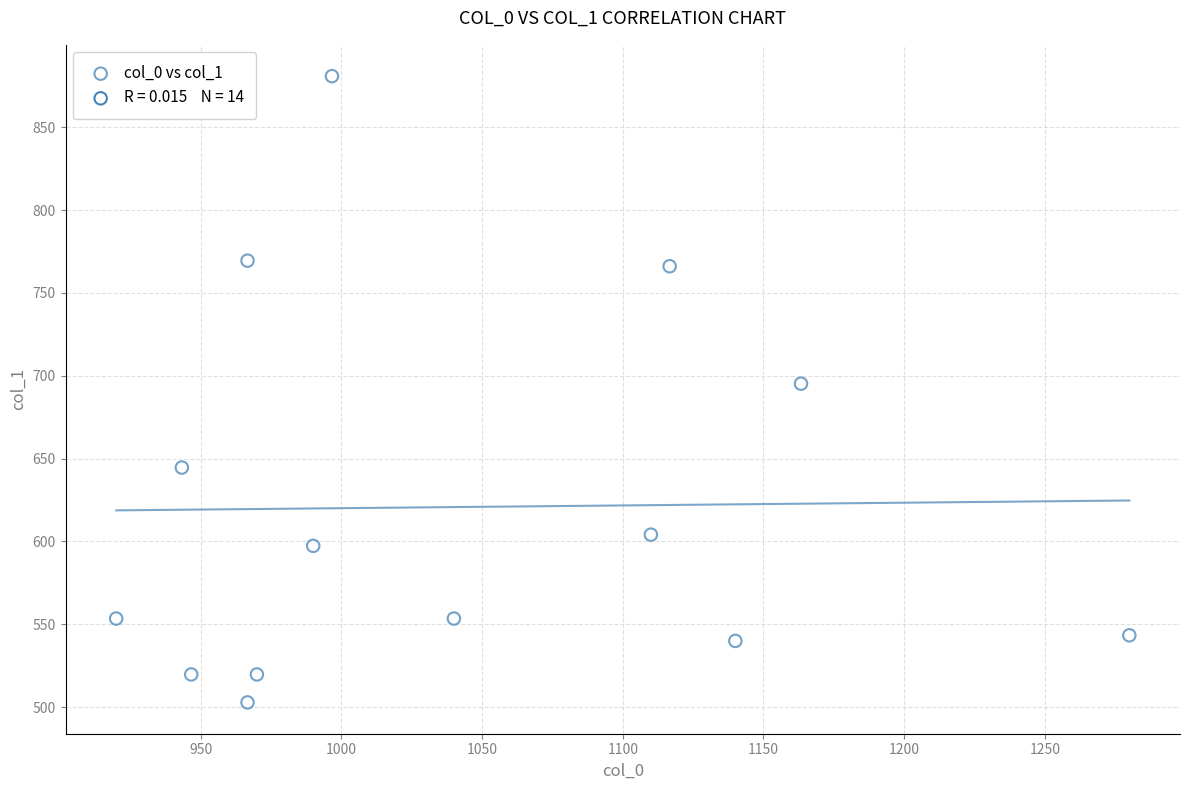

What is the range of Y values (max minus min)?

378.0